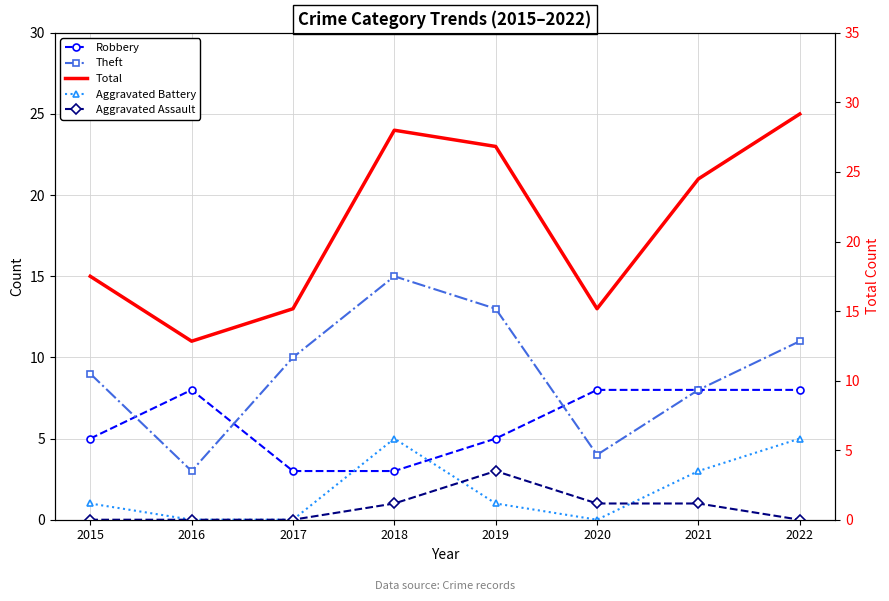

Where is the first local maximum for Aggravated Assault?

2019